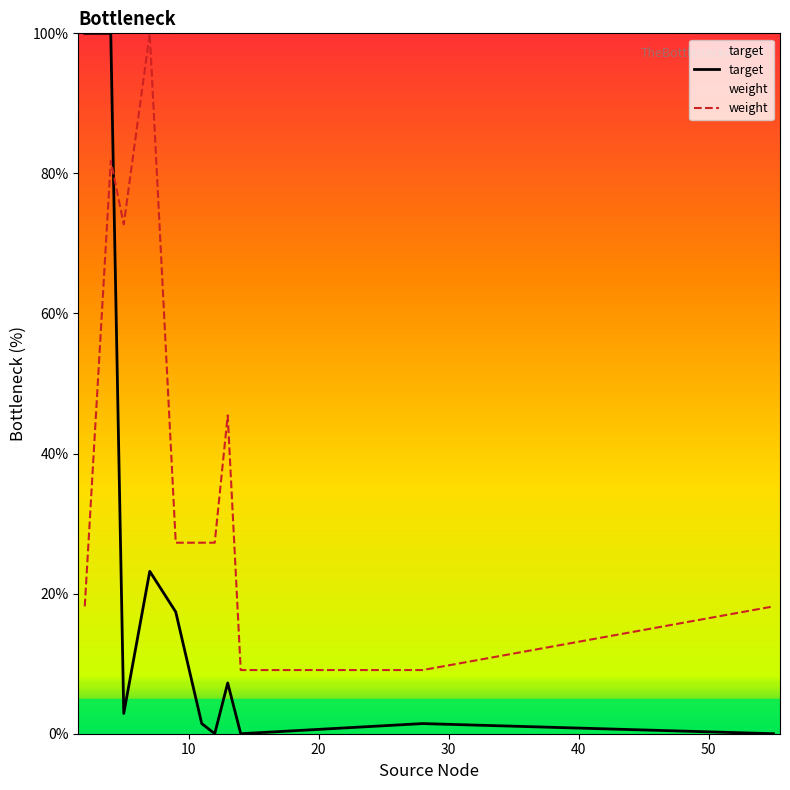

What is the maximum value for target?

100.0